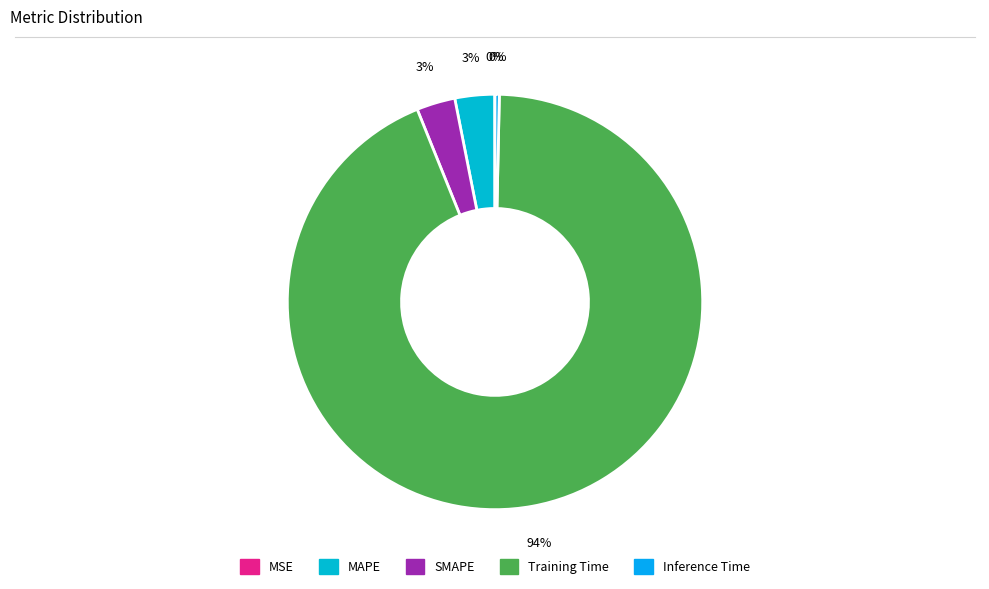

To the nearest percent, what is the combined percentage of Training Time and SMAPE?

97%